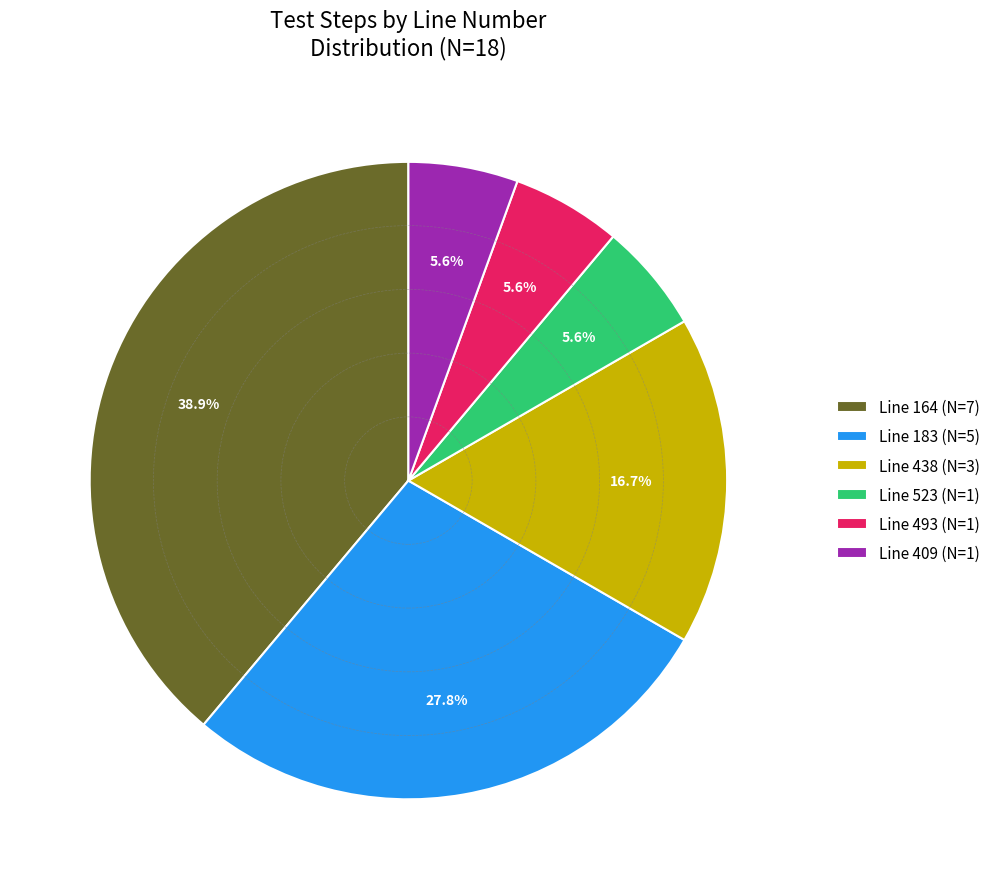

Does any single category account for the majority?

No